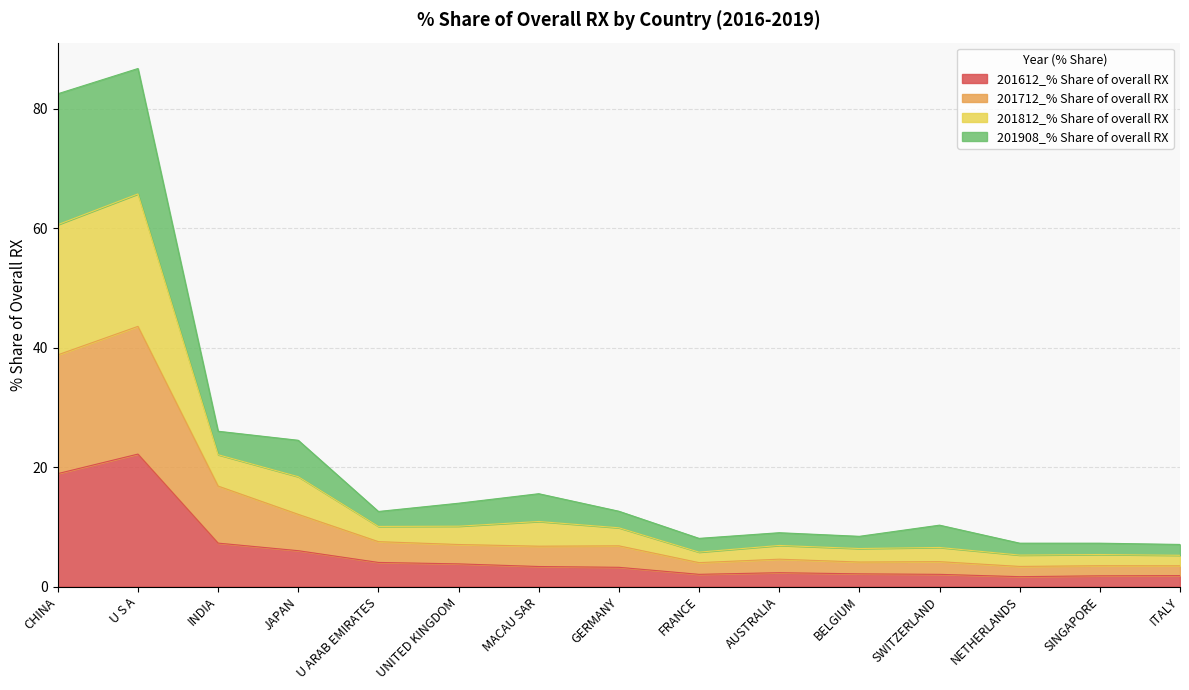

What is the label of the 14th point from the left?

SINGAPORE